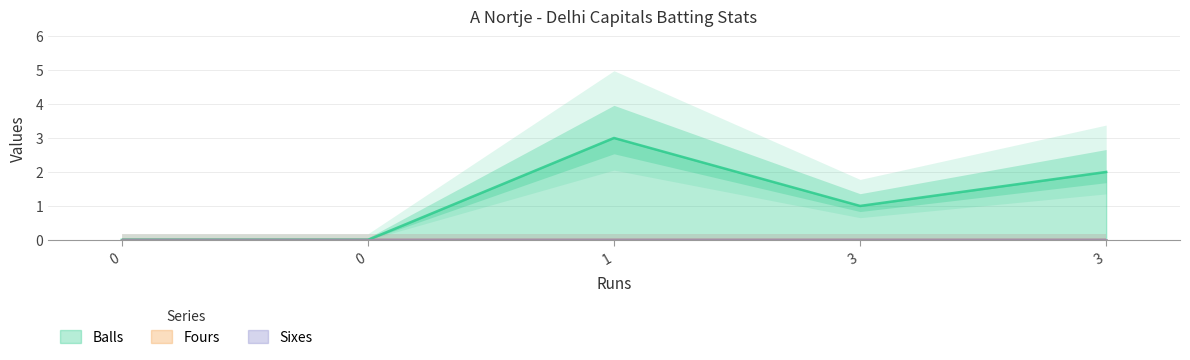

List the series in order of their peak value, lowest first.

Fours, Sixes, Balls